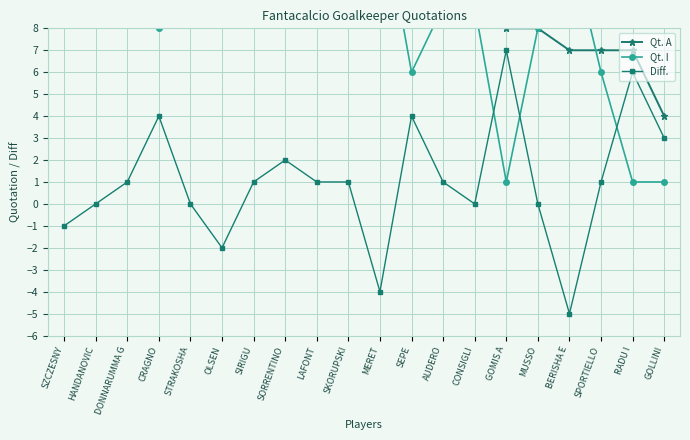

What is the sum of the Qt. I values at STRAKOSHA and RADU I?

13